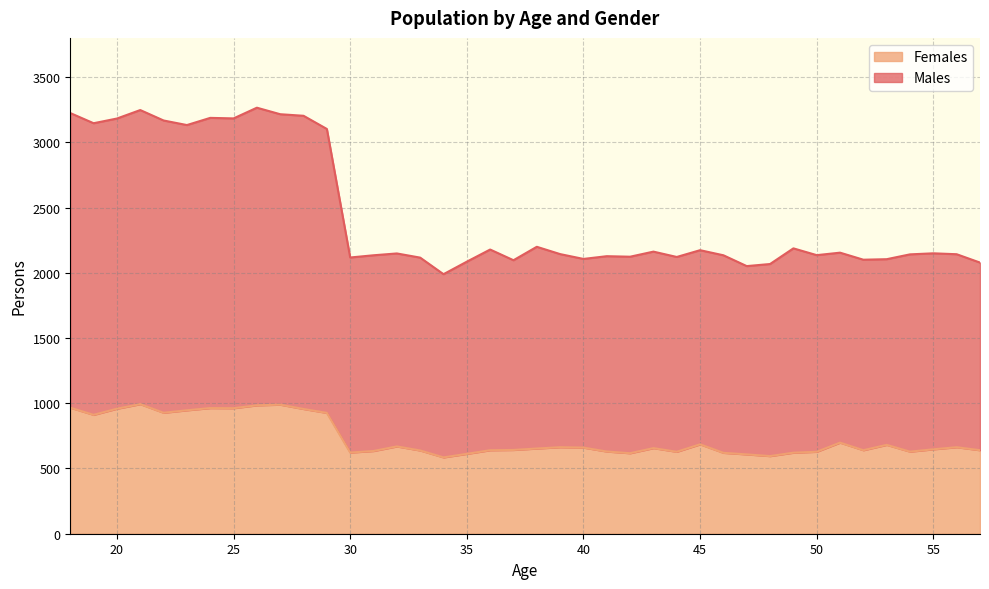

Between 48 and 39, which is larger?

39